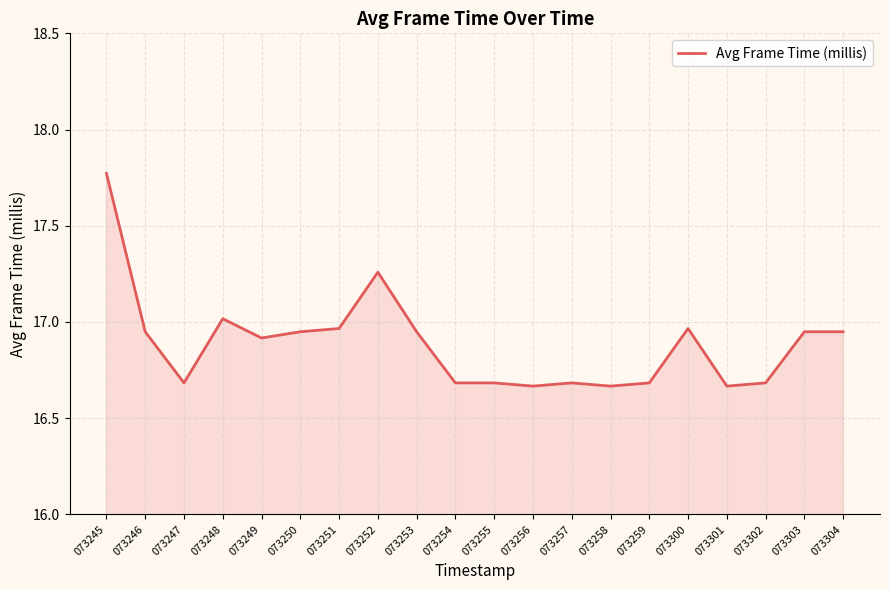

The chart shows a value of 25.1 at 073246. True or false?

False